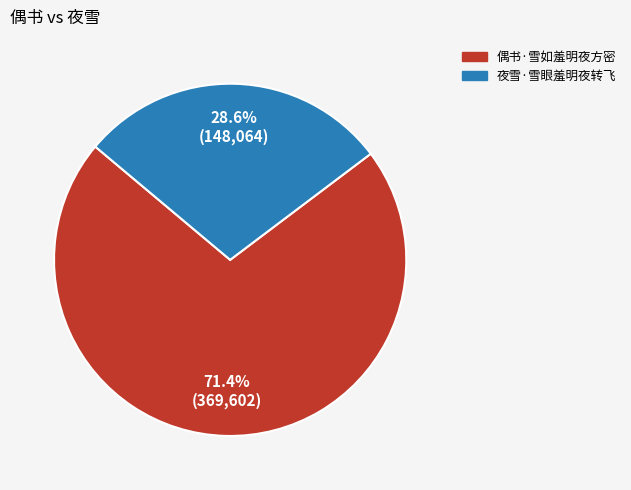

Is there any slice that represents more than half of the pie?

Yes